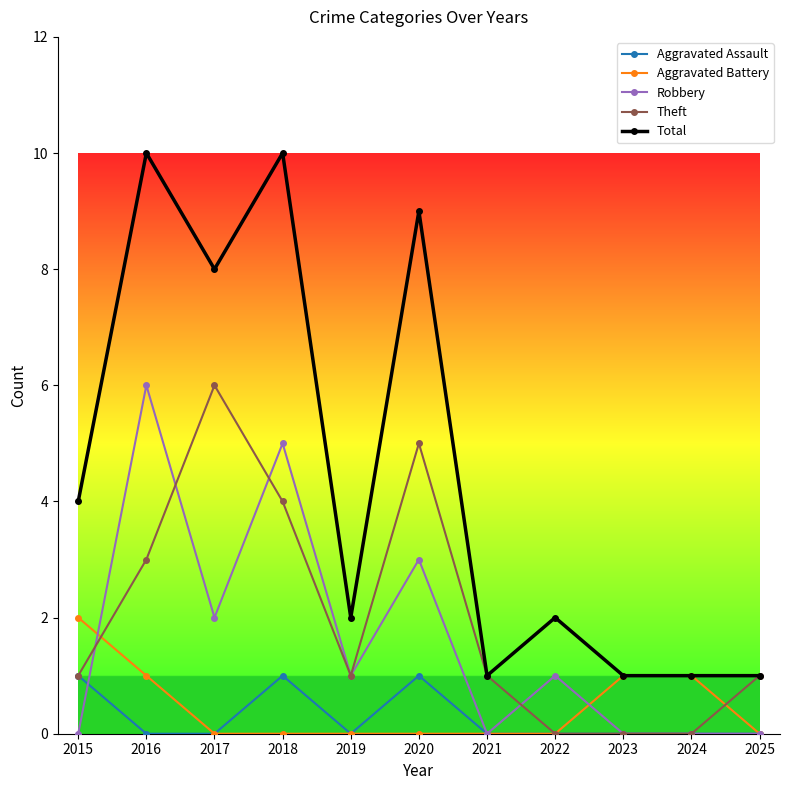

At which label does Robbery first exceed 1?

2016